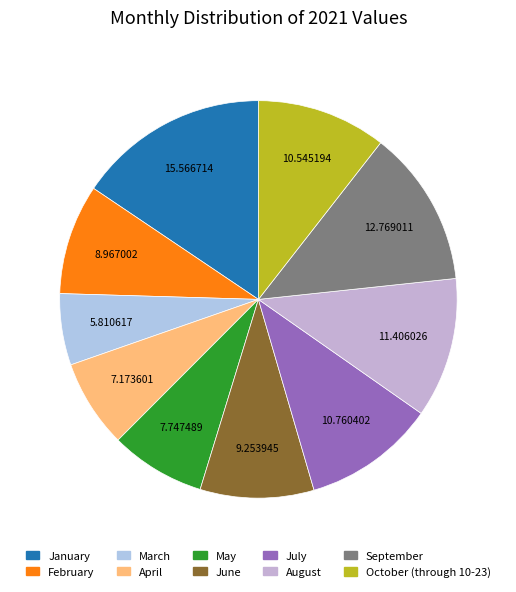

To the nearest percent, what portion does August represent?

11%